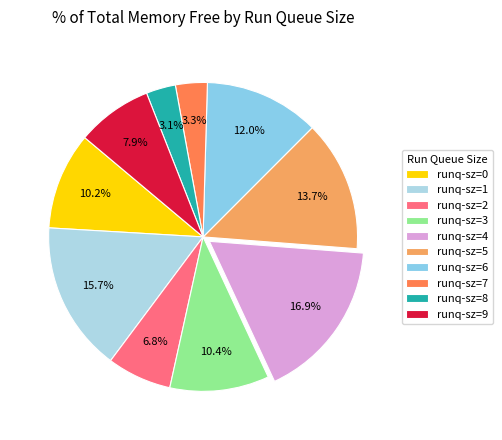

To the nearest percent, what is the difference between the largest and smallest slice percentages?

14%